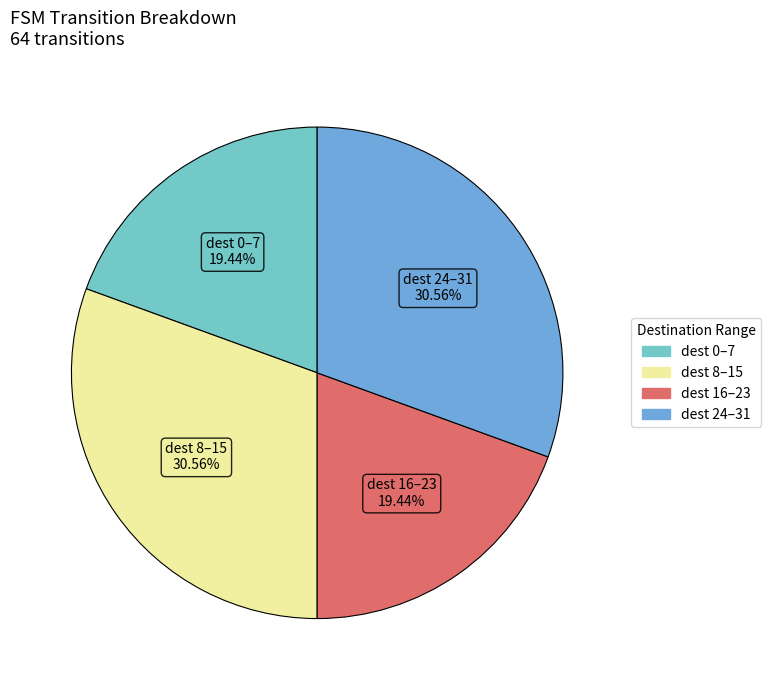

What is the ratio of the value at dest 16–23 to the value at dest 0–7?

1.0